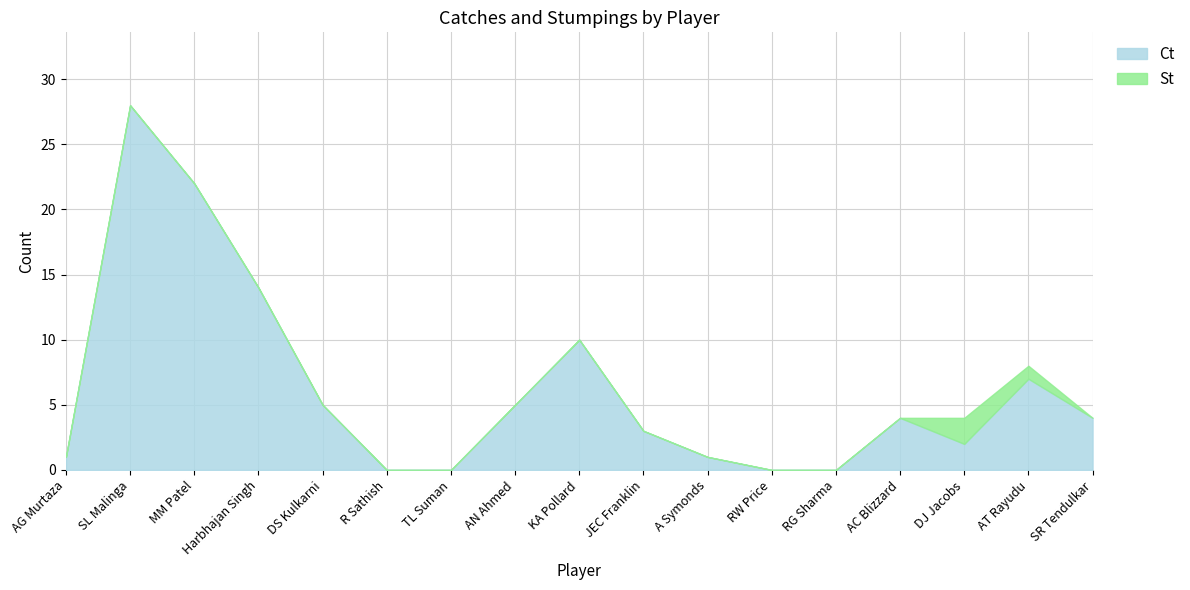

At which label is St closest to 1?

AT Rayudu